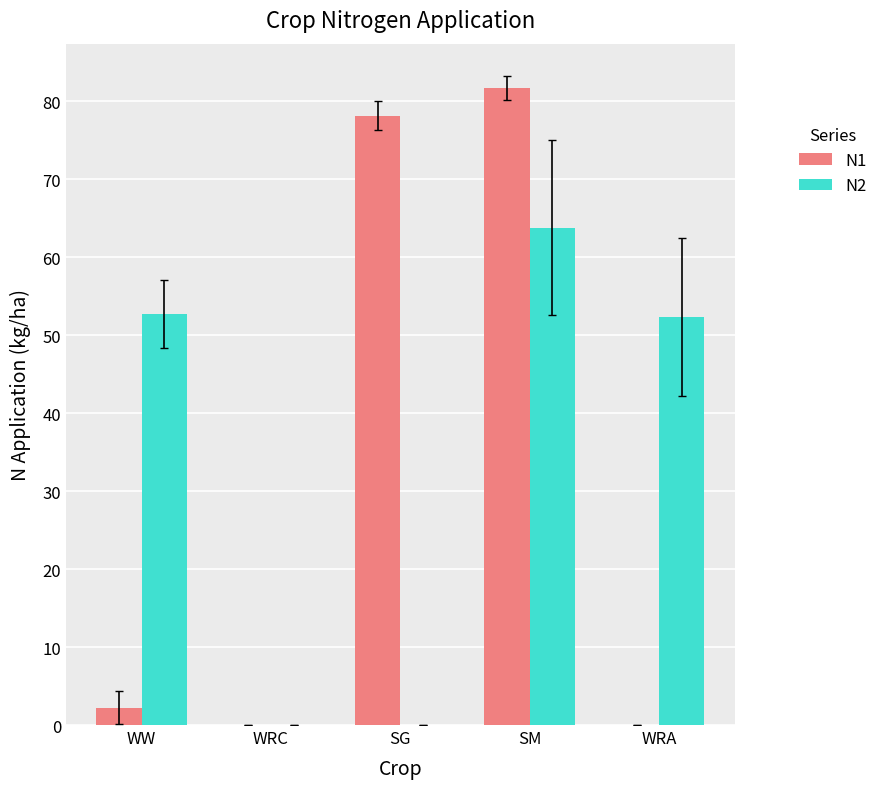

The value of N2 at WRA is 52.3. True or false?

True